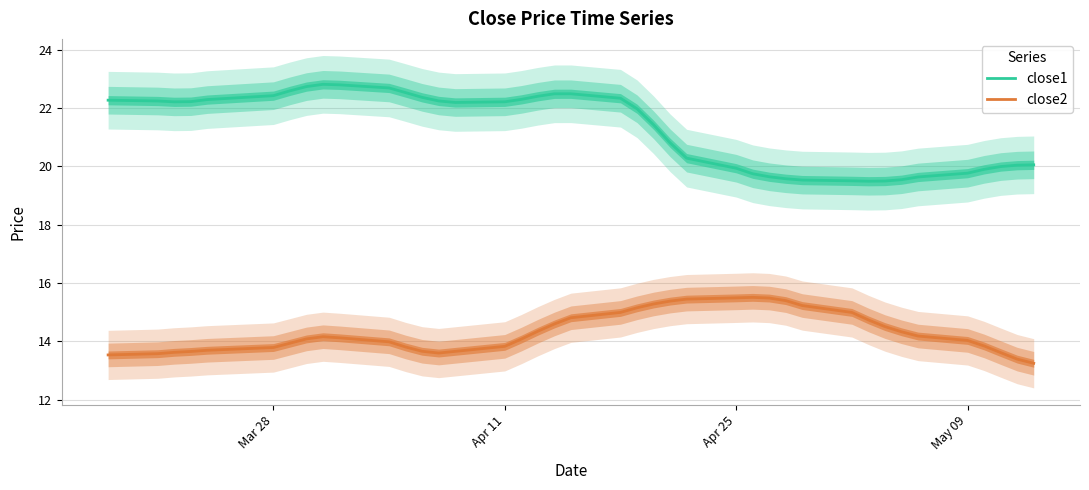

Which series has the largest total across all categories?

close1